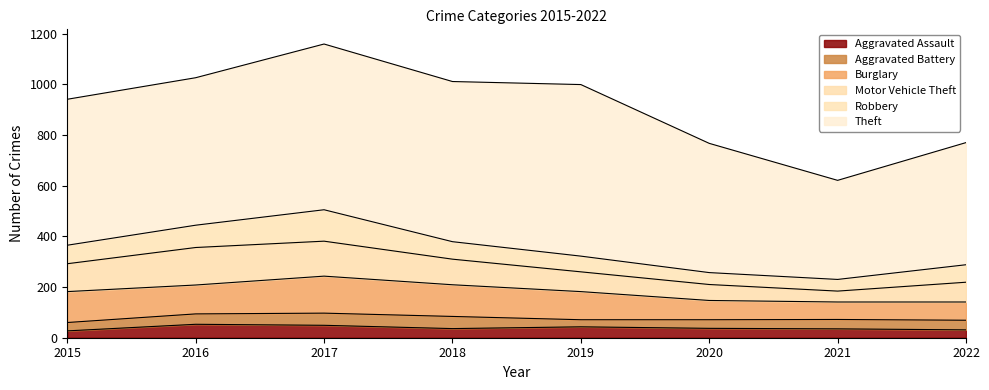

What is the minimum value shown in the chart?

27